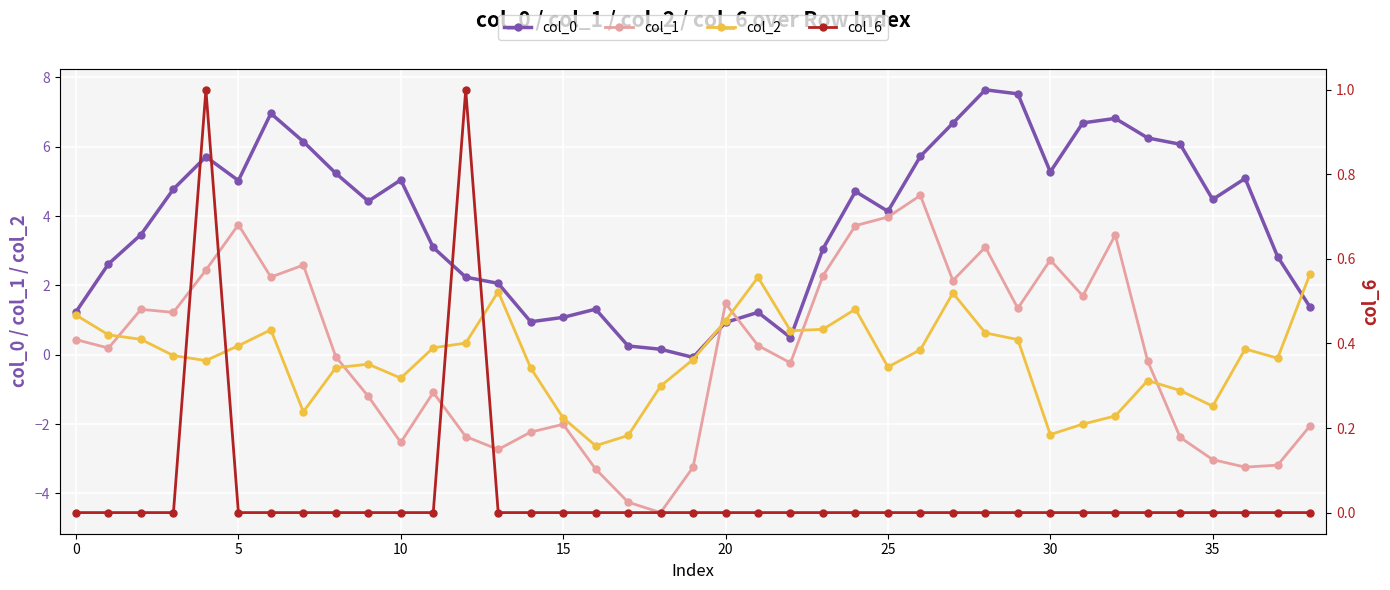

What is the difference between the maximum and second lowest values in the col_2 series?

4.7